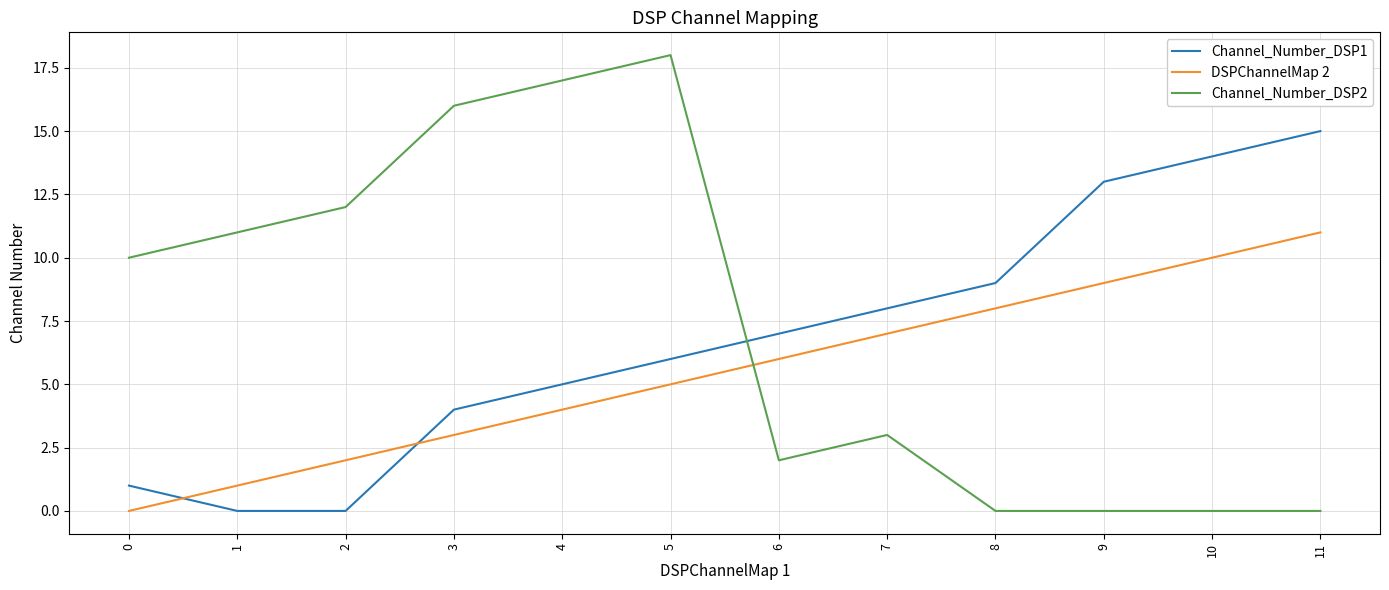

What is the sum of the Channel_Number_DSP2 values at 0 and 9?

10